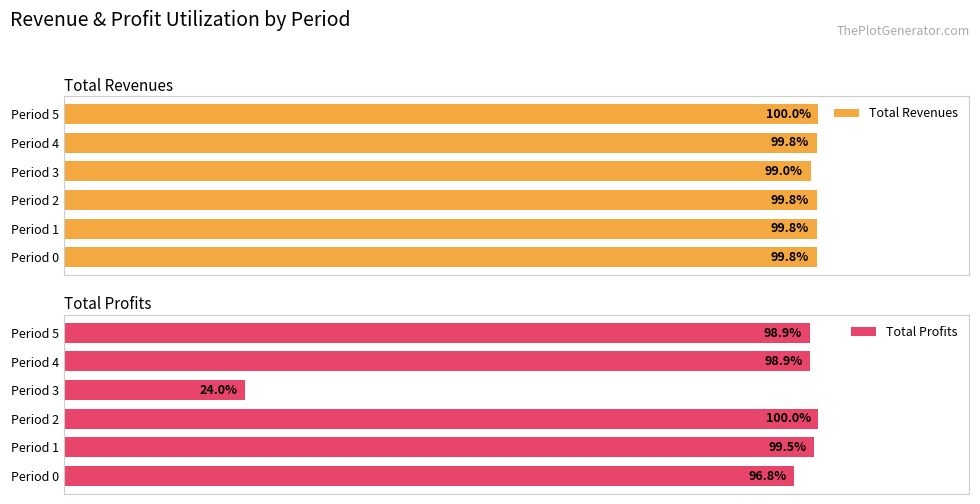

What is the lowest value of the Total Revenues series?

99.0